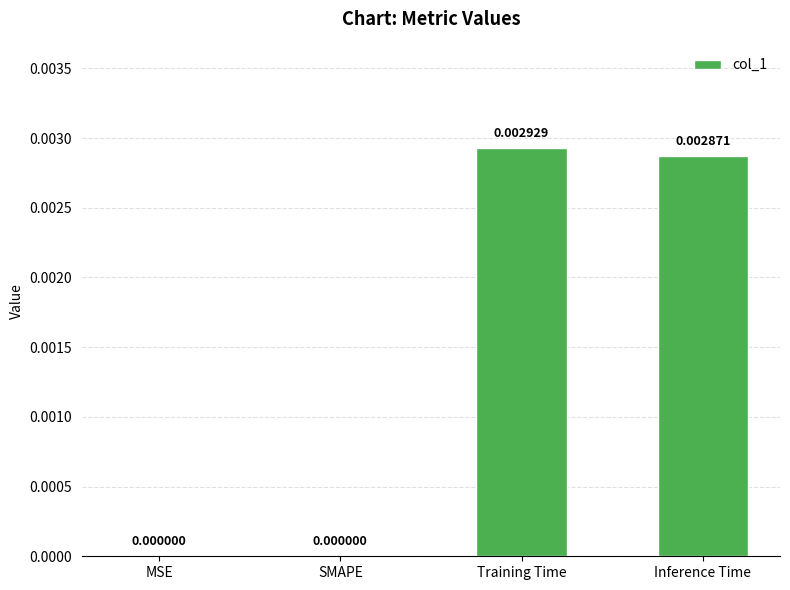

At which category does the chart reach its peak across all series?

Training Time